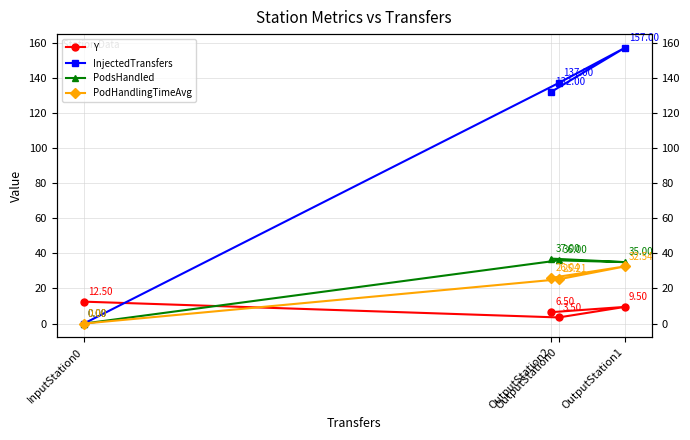

Reading left to right, what are all the values shown in this chart?

Y: InputStation0=12.5	OutputStation0=3.5	OutputStation1=9.5	OutputStation2=6.5
InjectedTransfers: InputStation0=0.0	OutputStation0=137.0	OutputStation1=157.0	OutputStation2=132.0
PodsHandled: InputStation0=0.0	OutputStation0=36.0	OutputStation1=35.0	OutputStation2=37.0
PodHandlingTimeAvg: InputStation0=0.0	OutputStation0=25.2	OutputStation1=32.5	OutputStation2=26.0